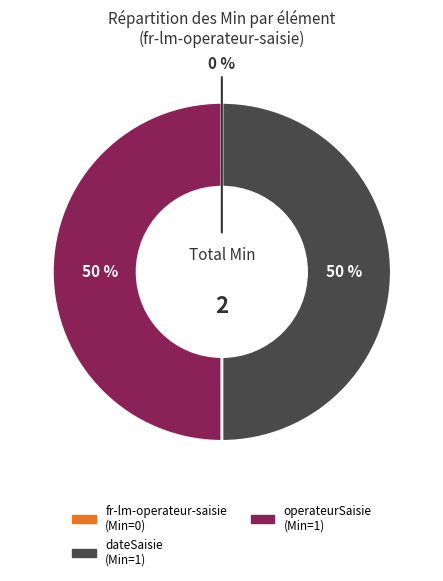

To the nearest percent, what is the difference between the largest and smallest slice percentages?

50%